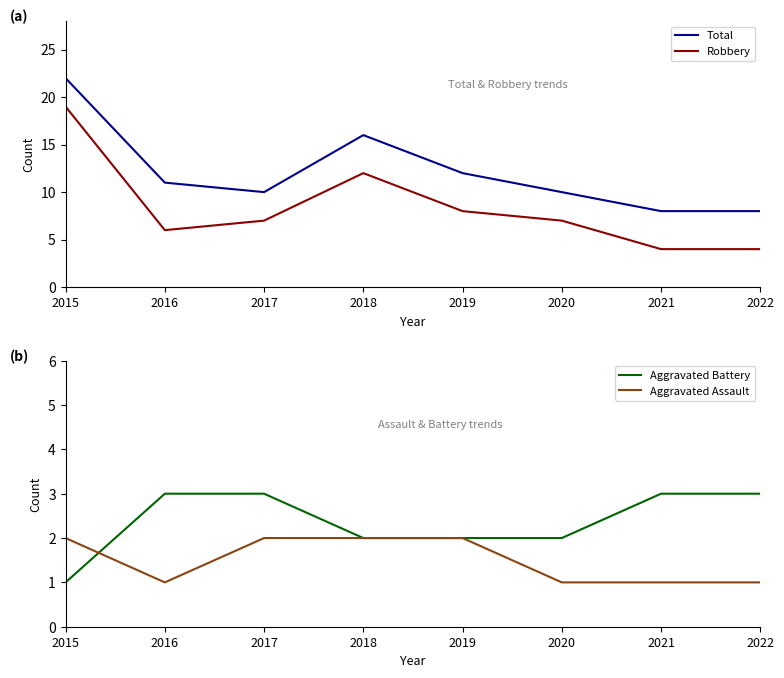

At which category is the sum across all series the highest?

2015